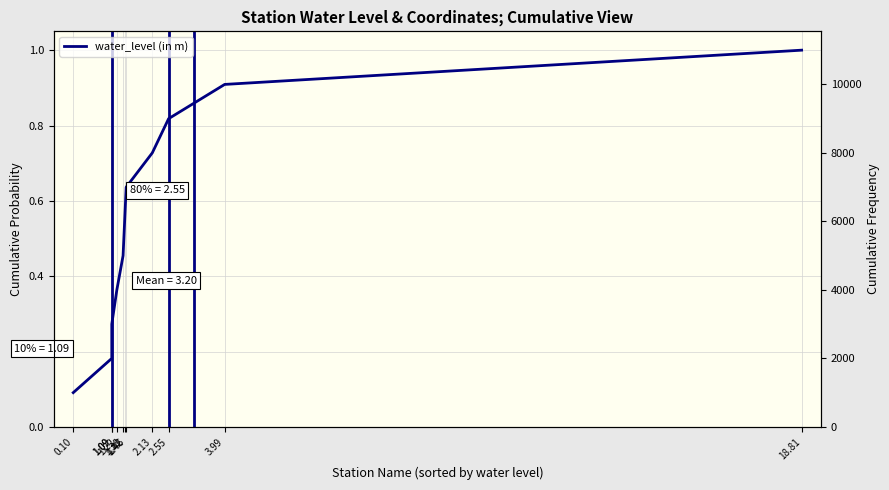

What is the difference between the second highest and minimum values?

0.8